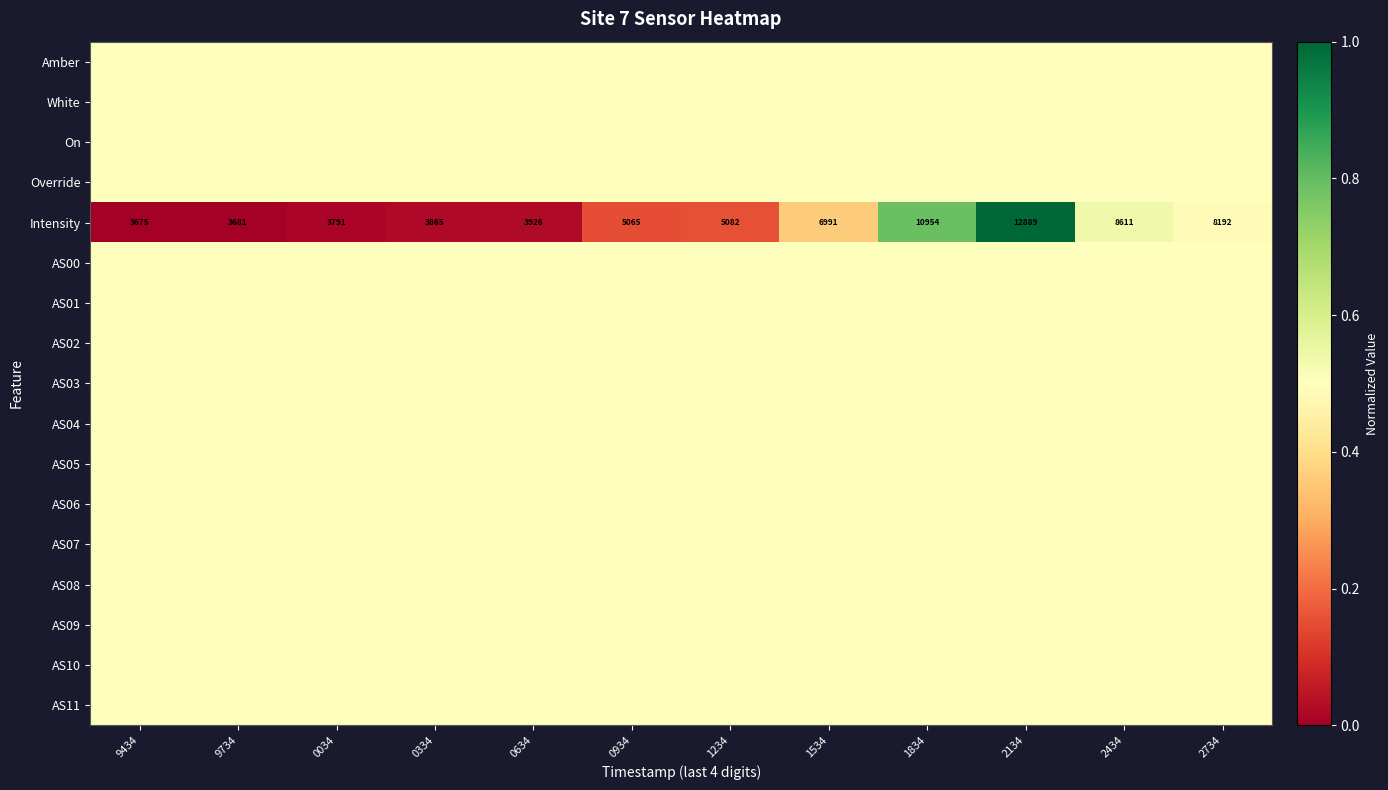

How many distinct data groups are displayed?

17